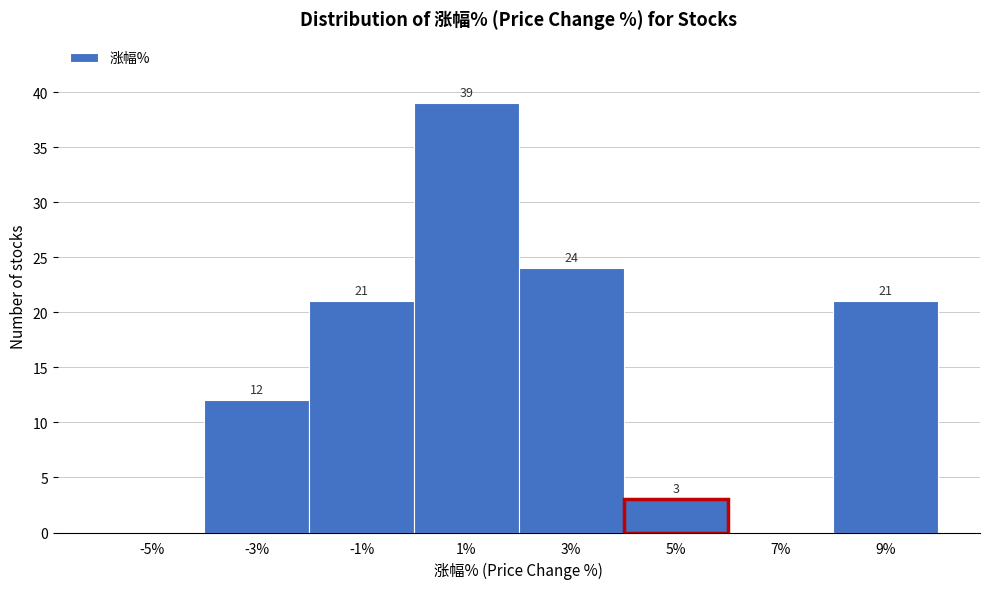

Reading left to right, what are all the values shown in this chart?

-5%=0	-3%=12	-1%=21	1%=39	3%=24	5%=3	7%=0	9%=21